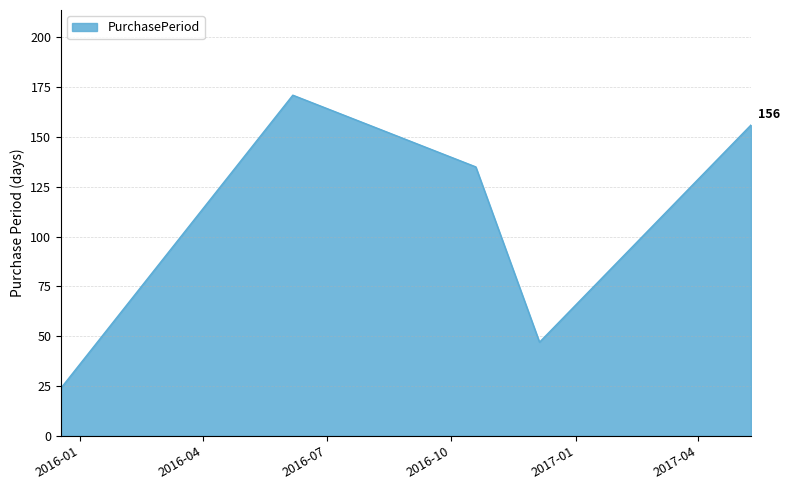

What is the difference between the maximum and minimum values?

147